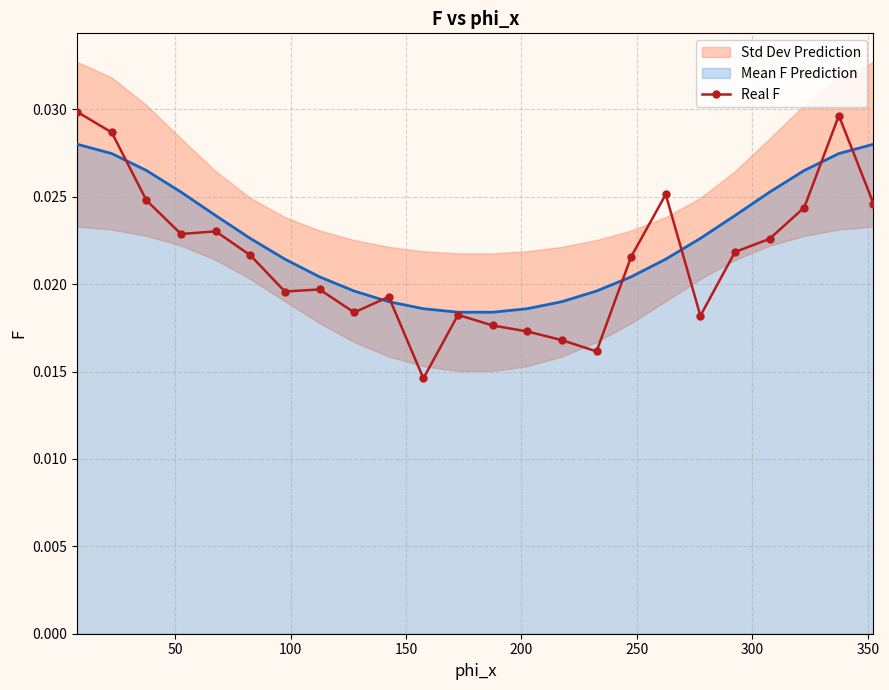

Is this an area chart (filled region under the line)?

No